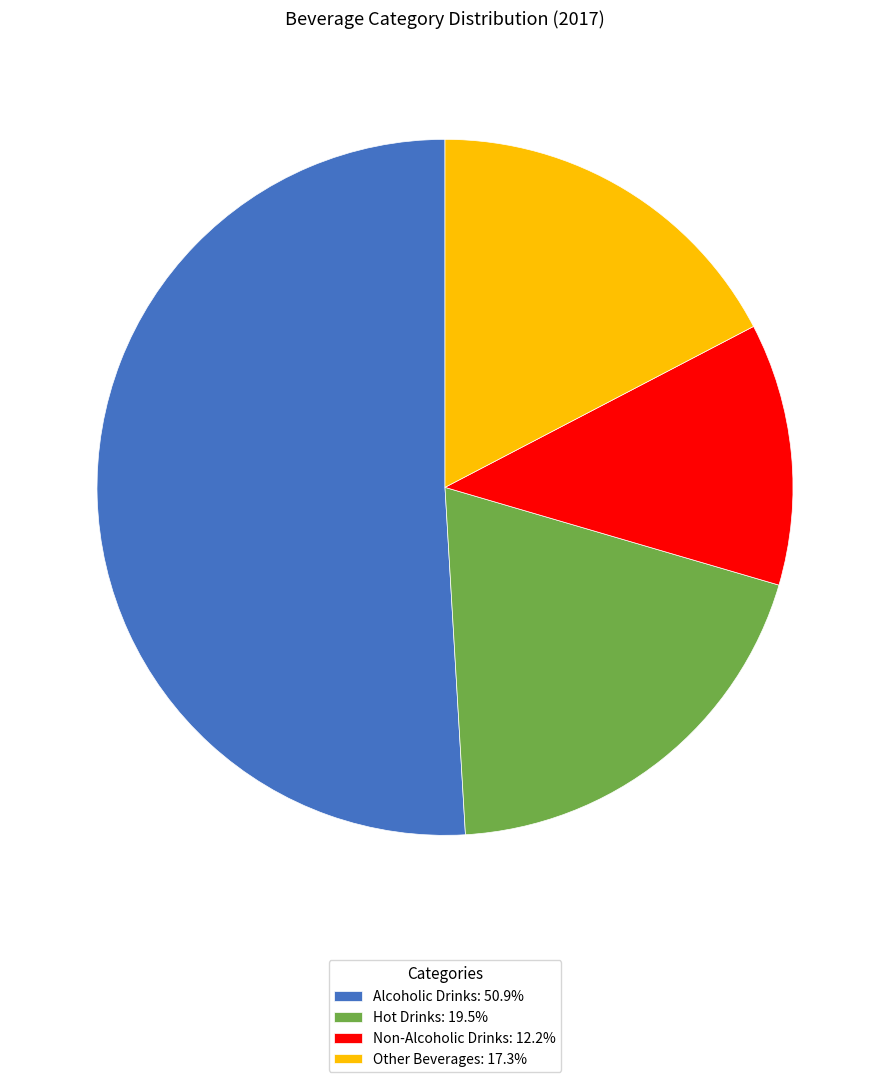

Which category has the biggest portion of the pie?

Alcoholic Drinks